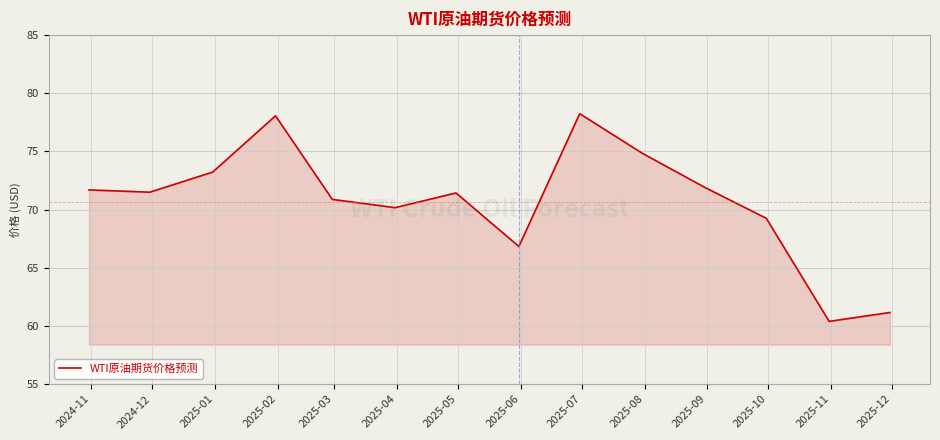

True or false: the data has more than 2 interior local peaks.

True